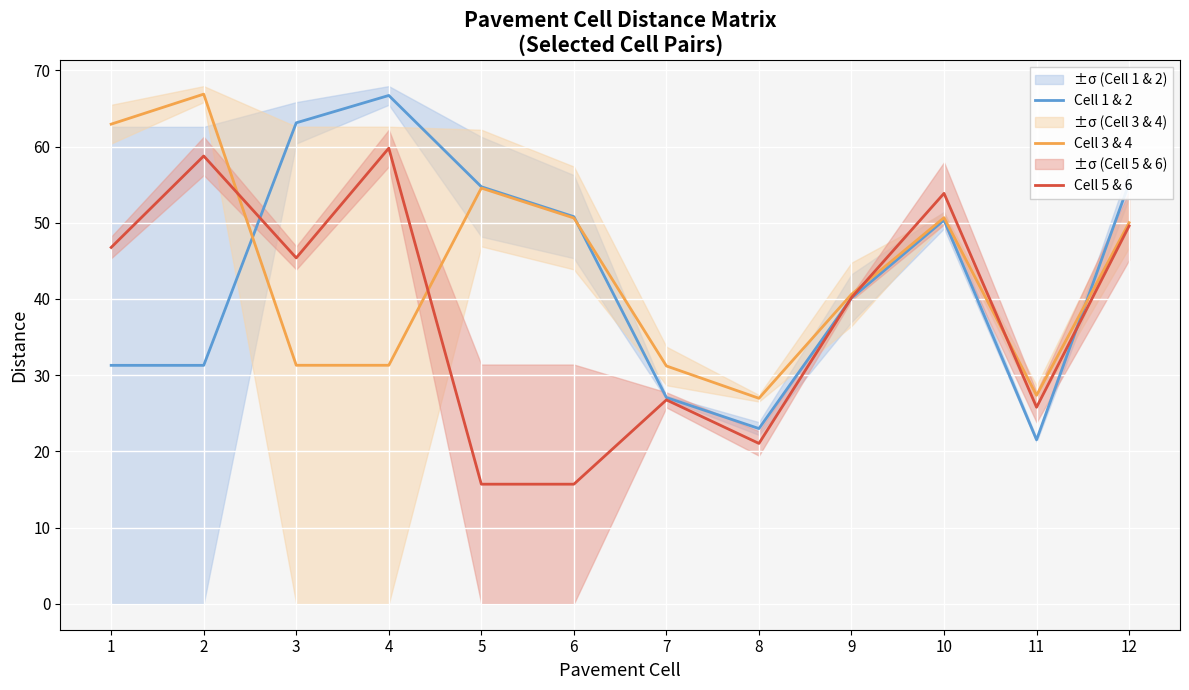

Is it true that Cell 3 & 4 equals 66.9 at 2?

True